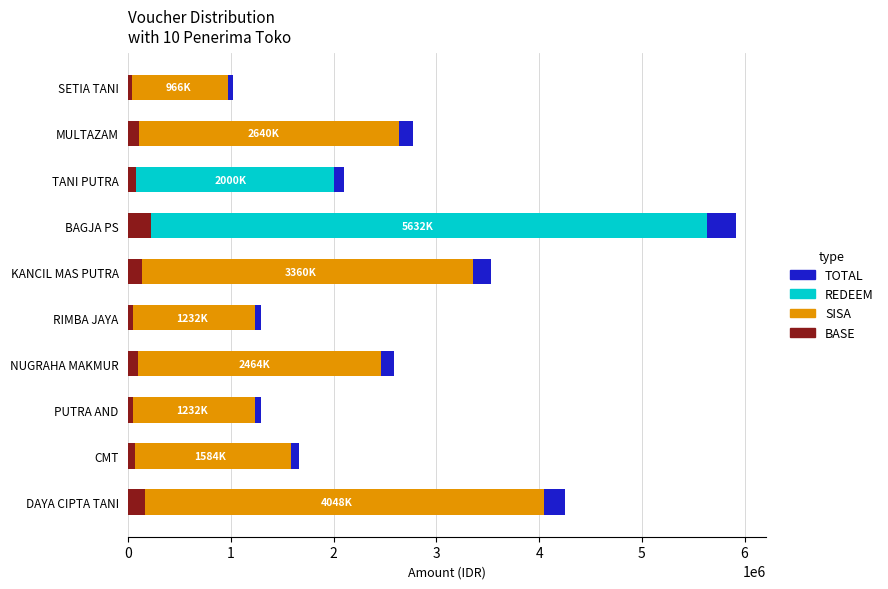

Rank the series by their maximum value, from lowest to highest.

BASE, TOTAL, SISA, REDEEM